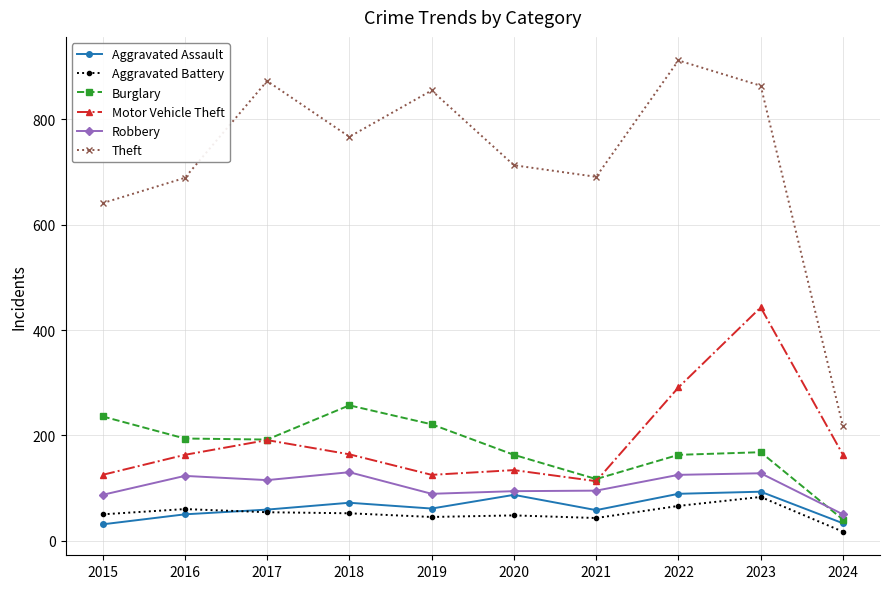

What is the difference between the Aggravated Assault values at 2019 and 2016?

11